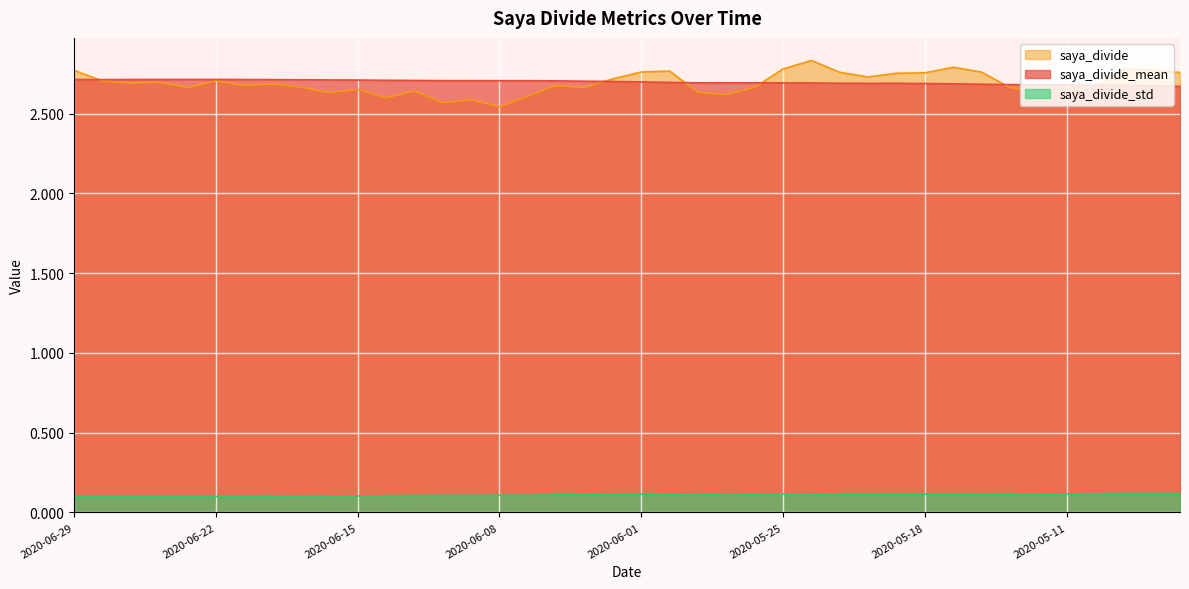

Count the saya_divide values in the range 2 to 3.

40